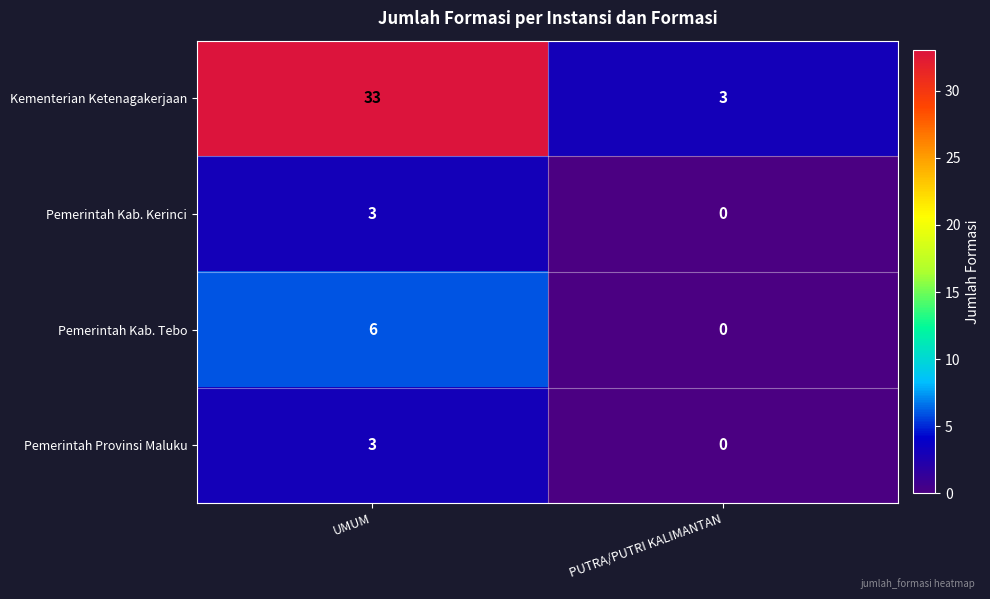

At which category does the chart reach its peak across all series?

UMUM